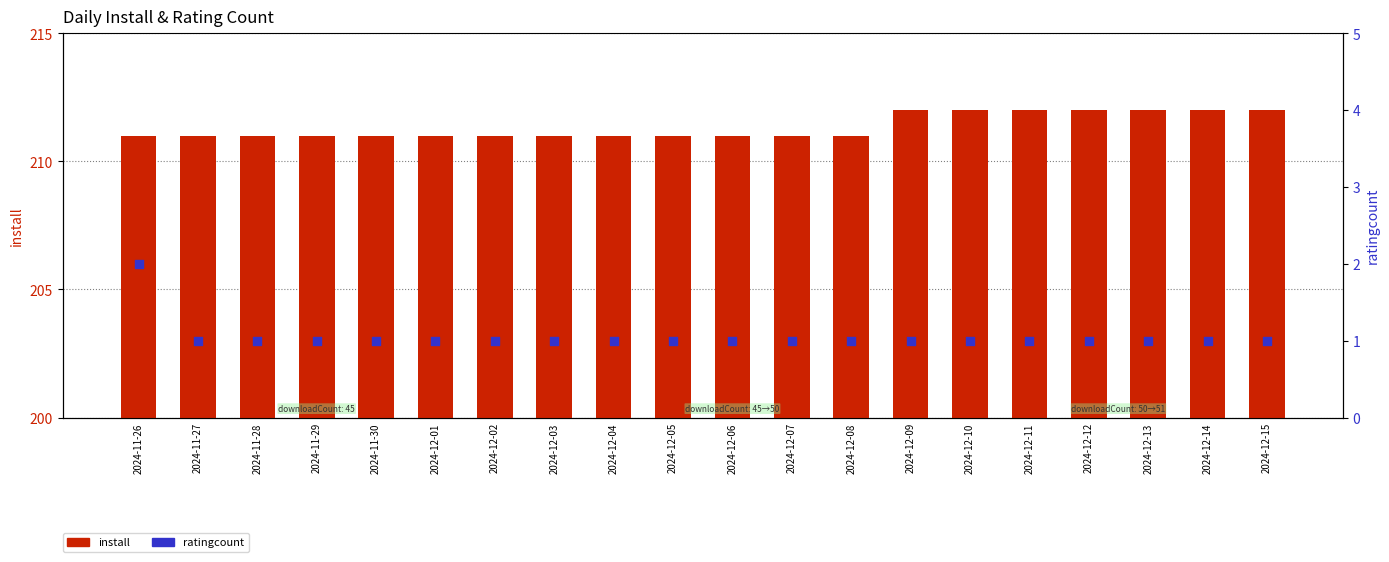

Which series contains the lowest Y value?

ratingcount